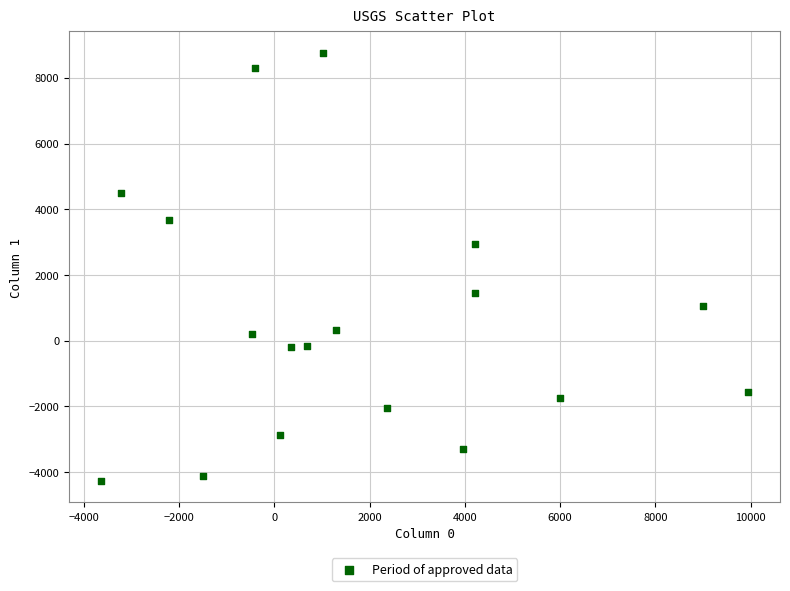

What is the range of Y values (max minus min)?

13035.4